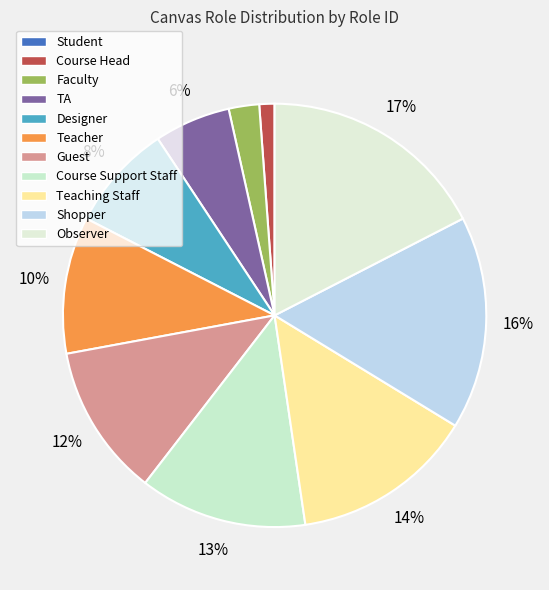

How many segments does this pie chart have?

11